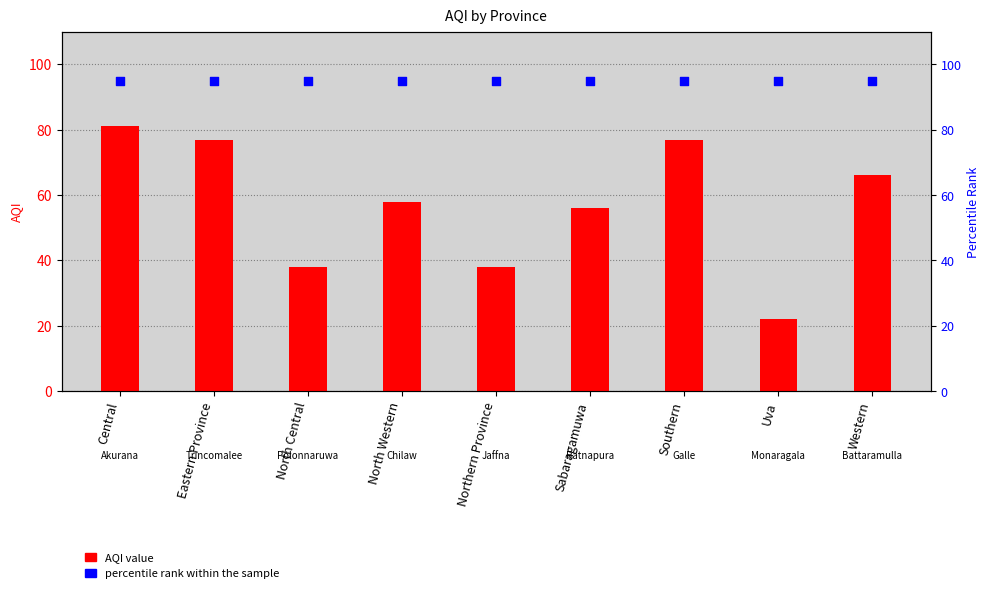

At how many categories does at least one series exceed 28?

9